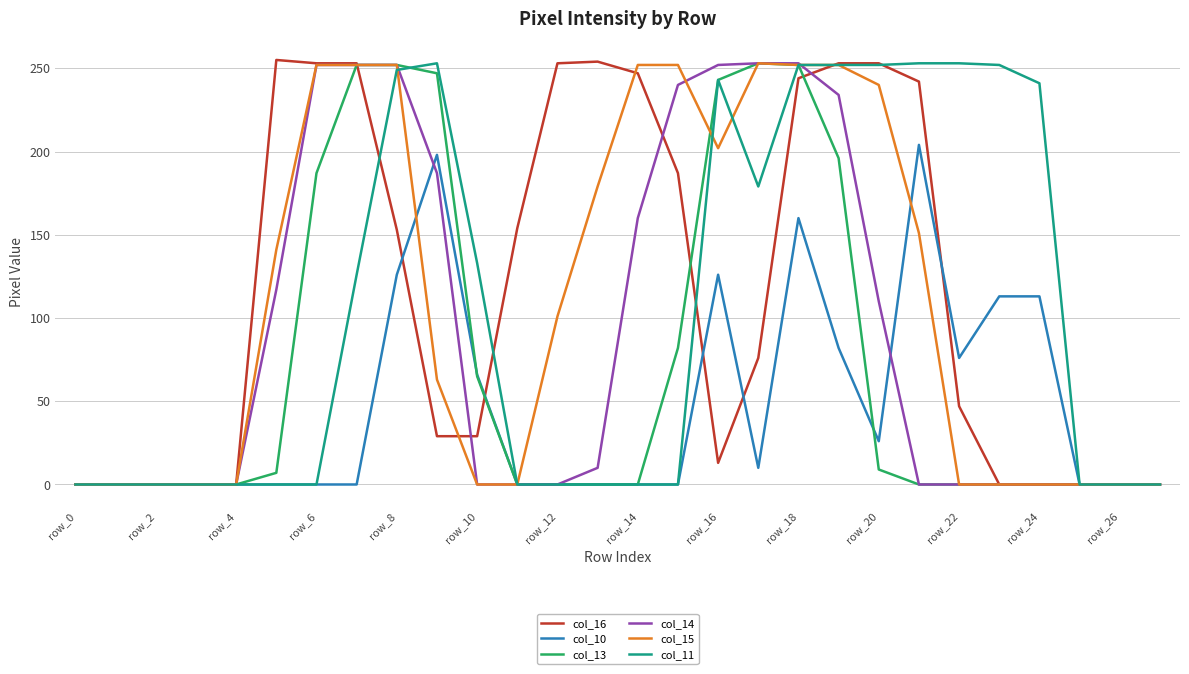

Which series has the widest spread of values?

col_16